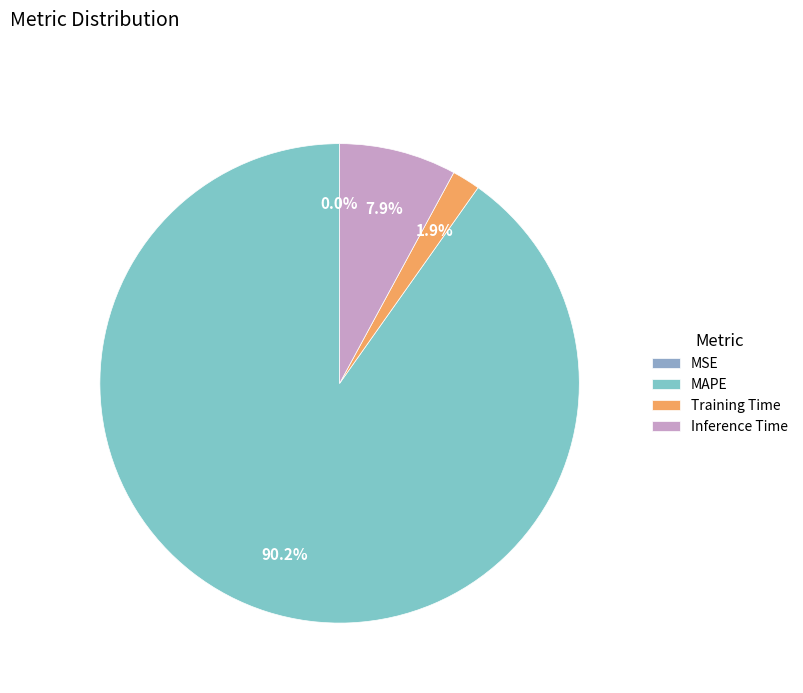

To the nearest percent, what portion does Training Time represent?

2%